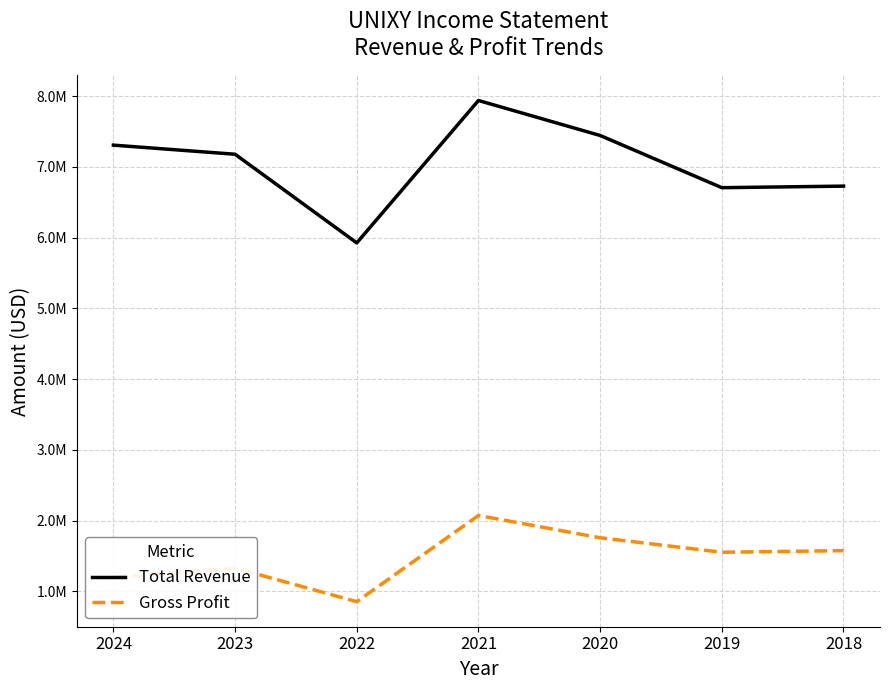

What are all the series names shown in the legend?

Total Revenue, Gross Profit